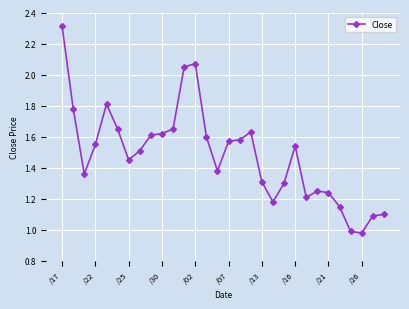

True or false: the data has more than 2 interior local peaks.

True